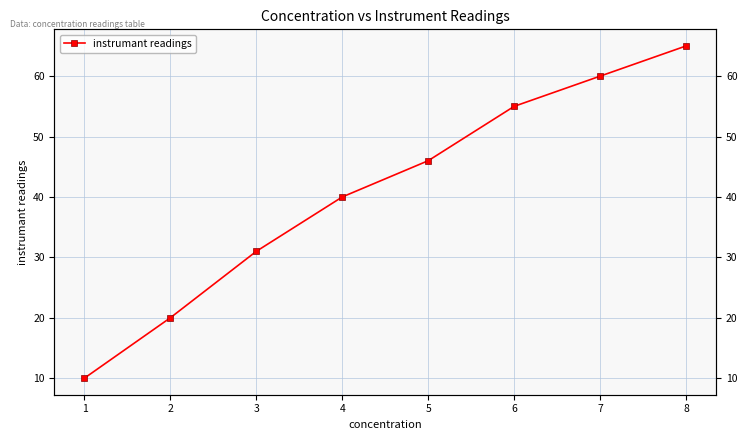

Which has a higher value, 5 or 4?

5